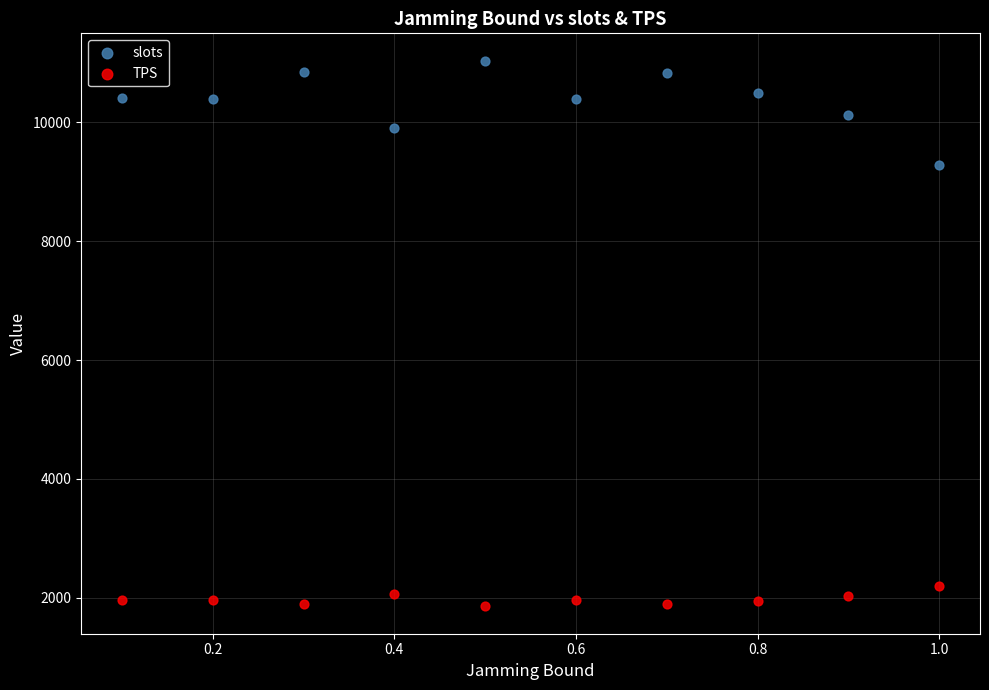

Which series contains the lowest Y value?

TPS